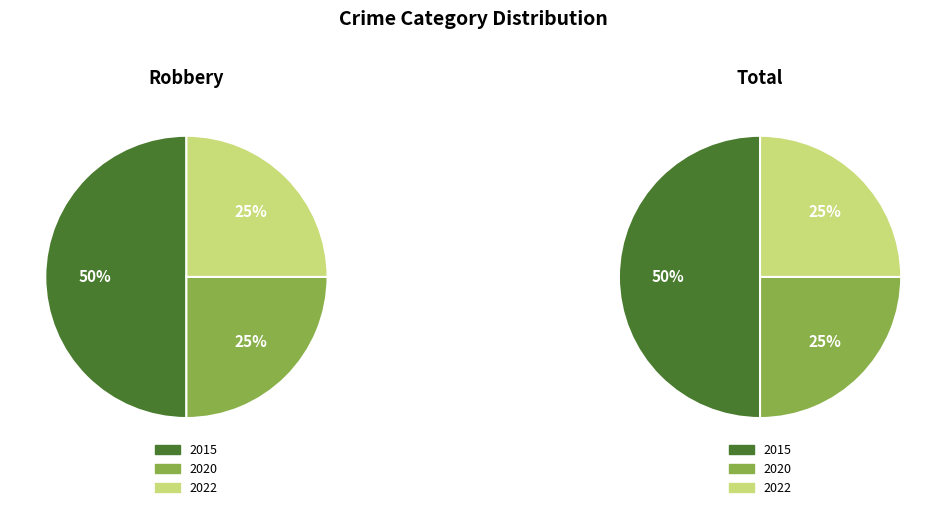

What percentage is the Robbery slice, to the nearest percent?

50%